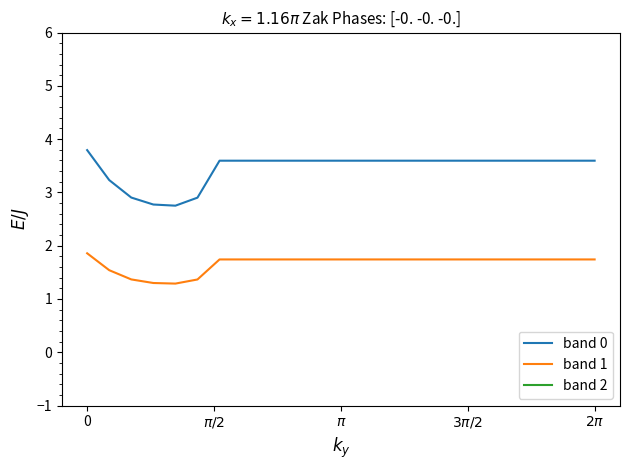

Which series changed the most between 8 and 11?

band 0